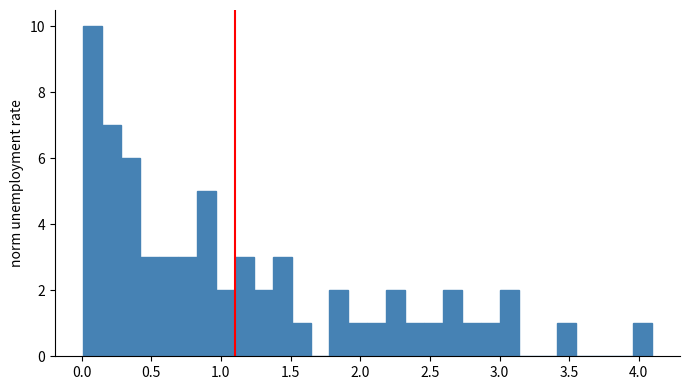

Around what value on the x-axis is the tallest bar? Give the approximate position of its centre, as read against the axis.

0.10